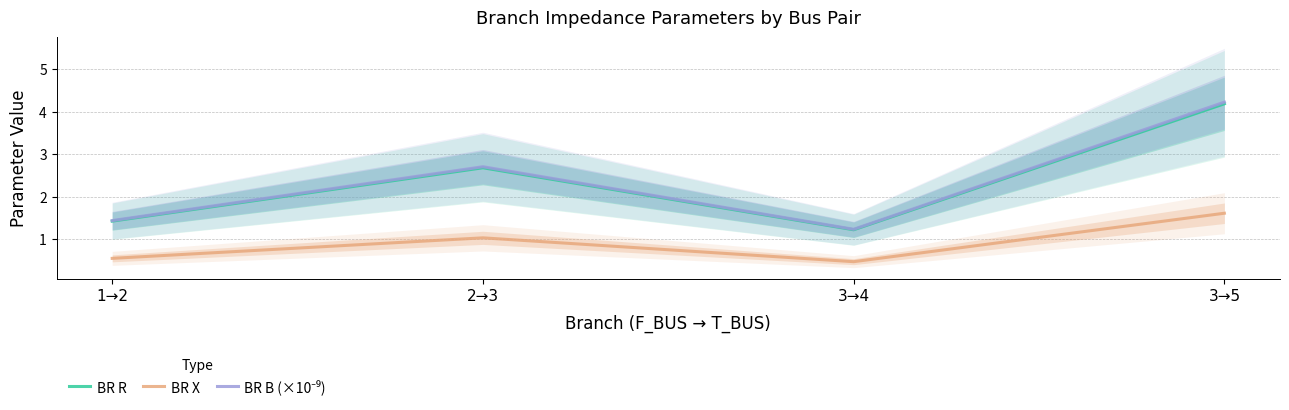

The BR R series shows 1.2 at 3→4. True or false?

True